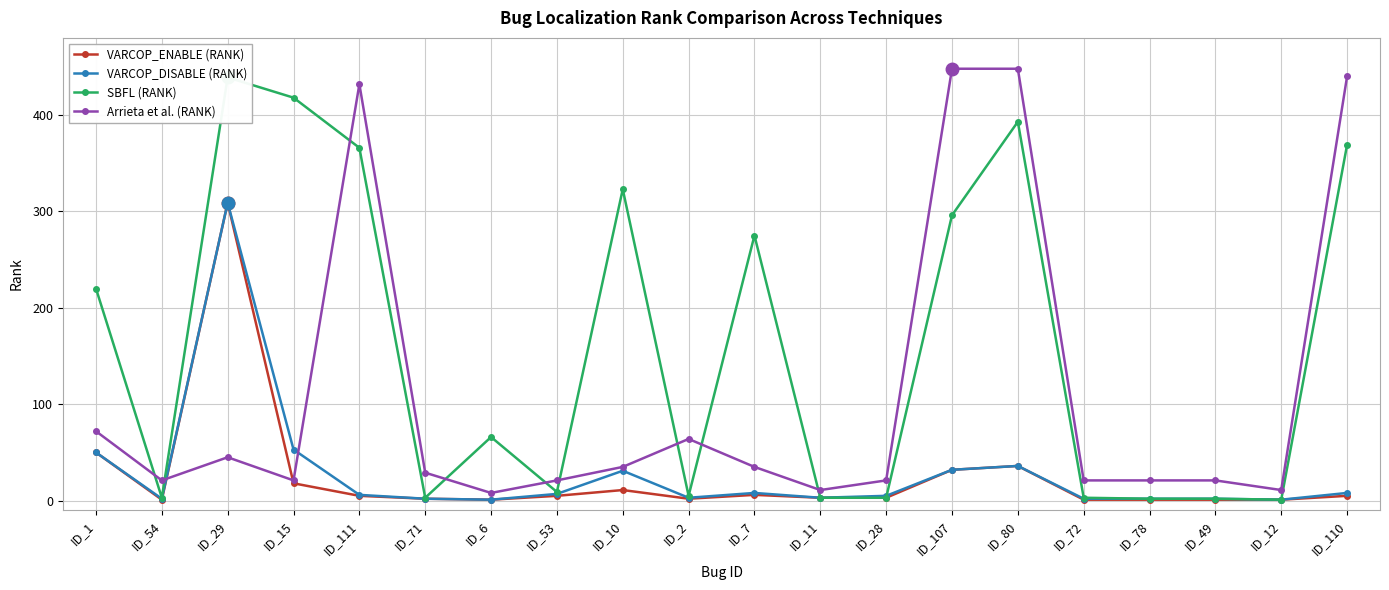

Which series has the widest spread of values?

Arrieta et al. (RANK)